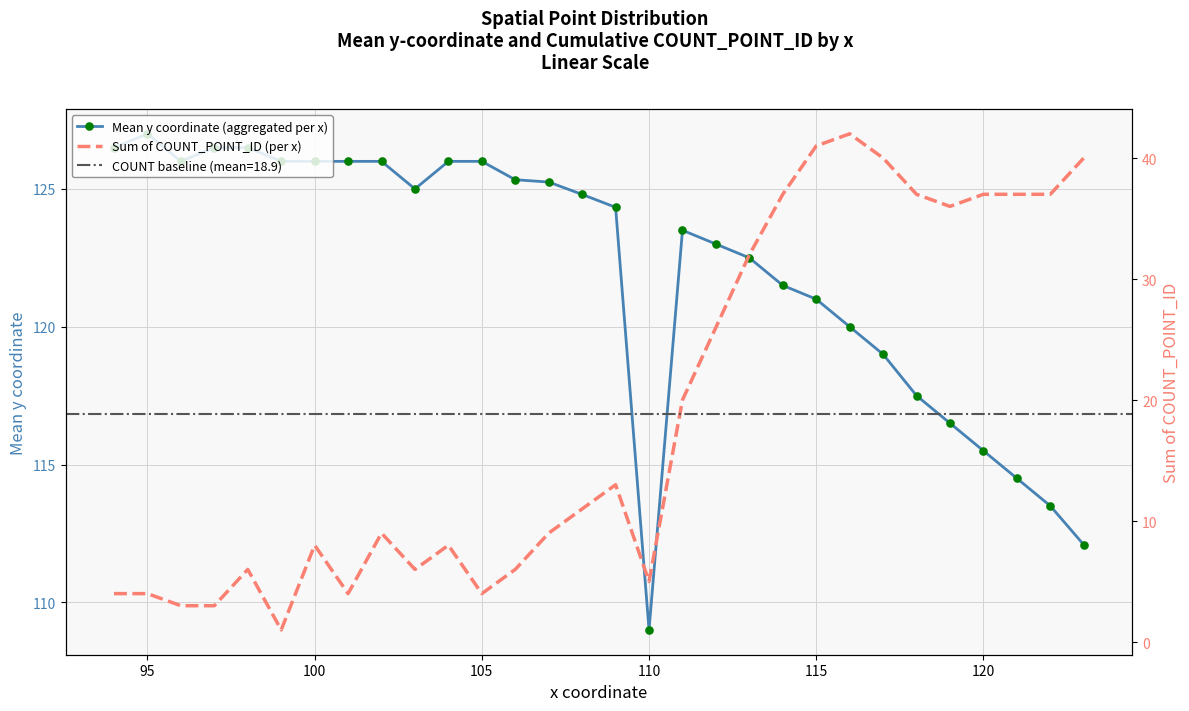

Reading left to right, extract all data points from this chart.

Mean y coordinate (aggregated per x): 126.5	127.0	126.0	126.5	126.5	126.0	126.0	126.0	126.0	125.0	126.0	126.0	125.3	125.2	124.8	124.3	109.0	123.5	123.0	122.5	121.5	121.0	120.0	119.0	117.5	116.5	115.5	114.5	113.5	112.1
Sum of COUNT_POINT_ID (per x): 4.0	4.0	3.0	3.0	6.0	1.0	8.0	4.0	9.0	6.0	8.0	4.0	6.0	9.0	11.0	13.0	5.0	20.0	26.0	32.0	37.0	41.0	42.0	40.0	37.0	36.0	37.0	37.0	37.0	40.0